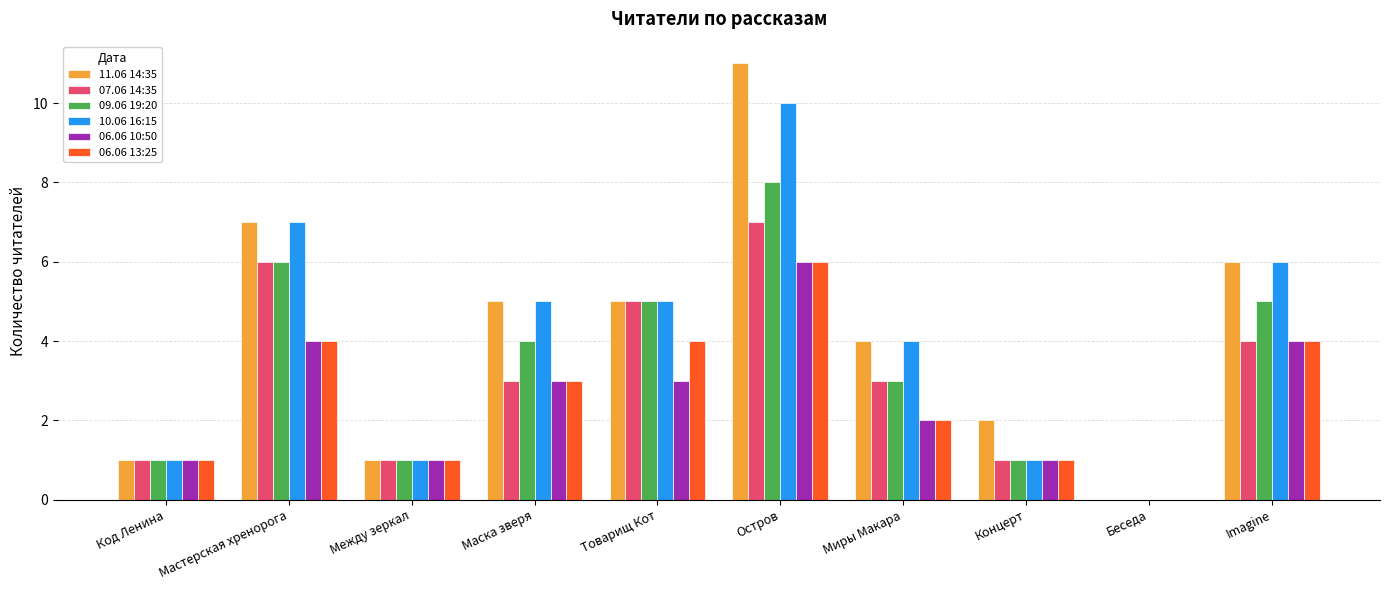

What is the sum of the 07.06 14:35 values at Imagine and Миры Макара?

7